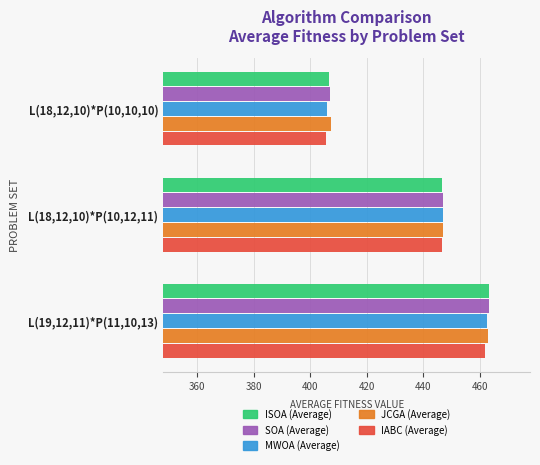

Which category has the highest value in the SOA (Average) series?

L(19,12,11)*P(11,10,13)